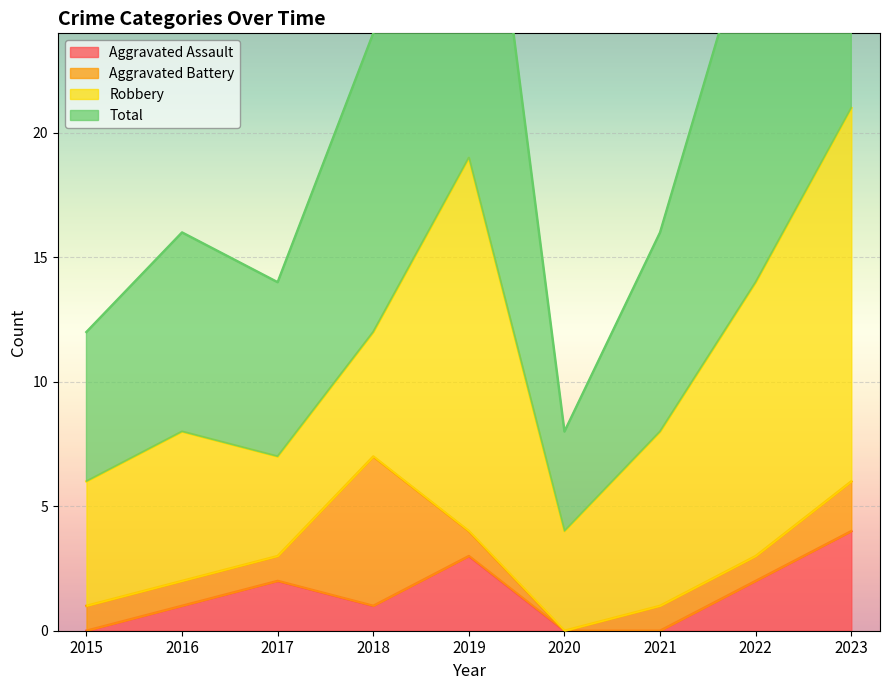

The value of Aggravated Assault at 2015 is 0. True or false?

True